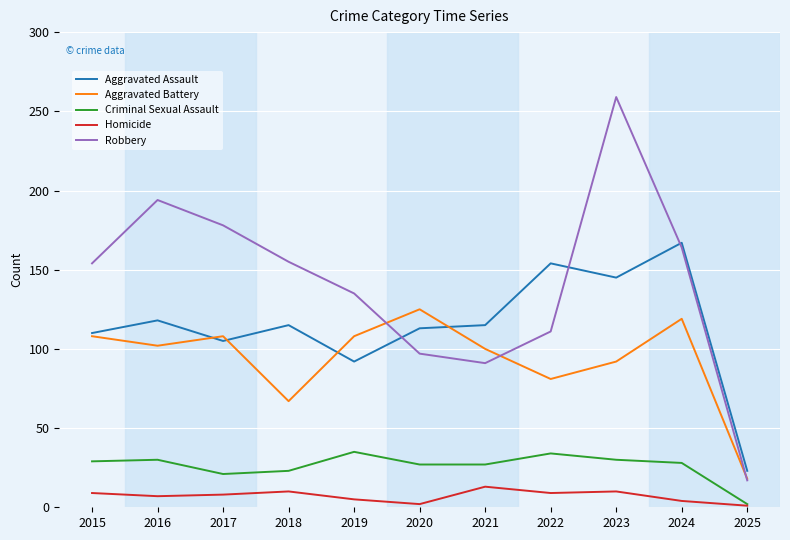

How many times do Robbery and Aggravated Assault cross each other?

3